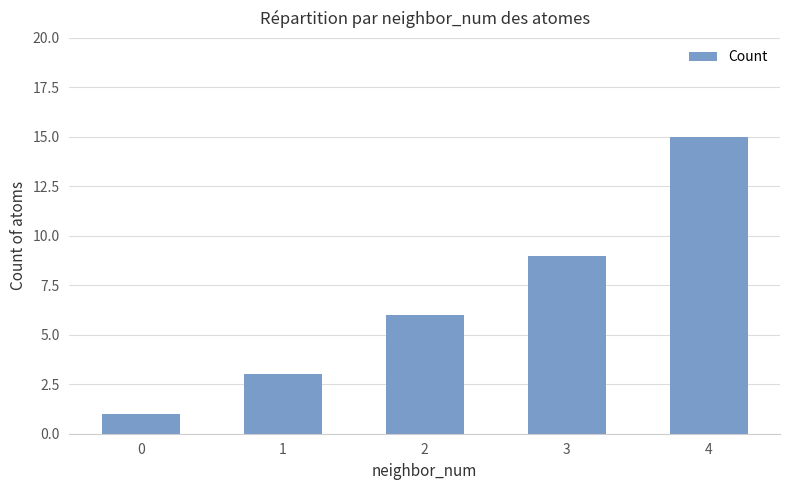

Where is the data nearest to the value 8?

3